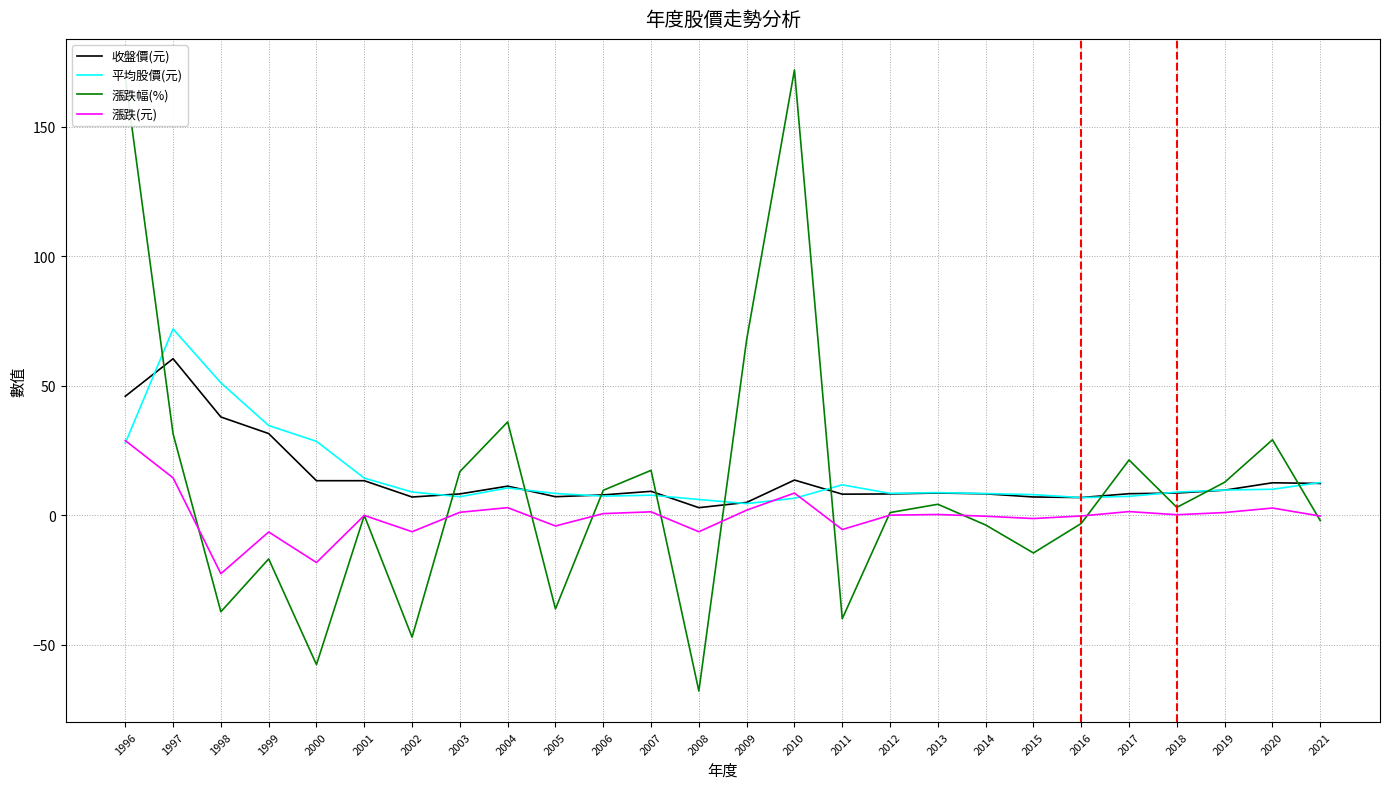

Is it true that 收盤價(元) equals 8.3 at 2012?

True